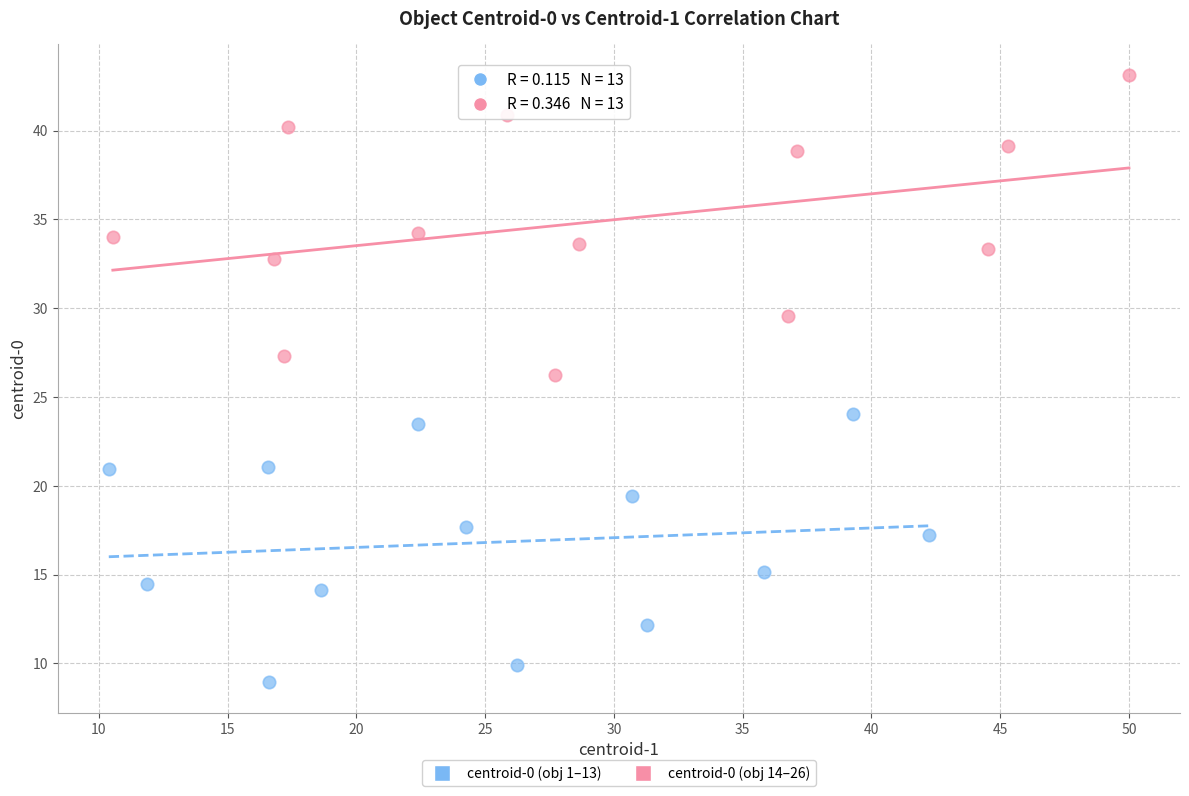

Which series contains the highest Y value?

centroid-0 (obj 14–26)